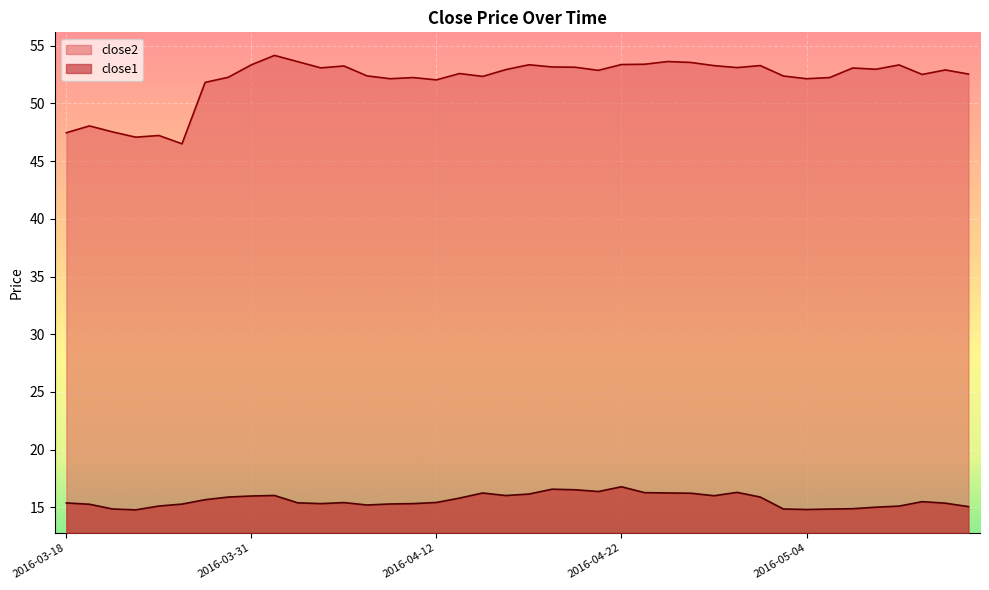

The value of close2 at 2016-04-29 is 15.9. True or false?

False